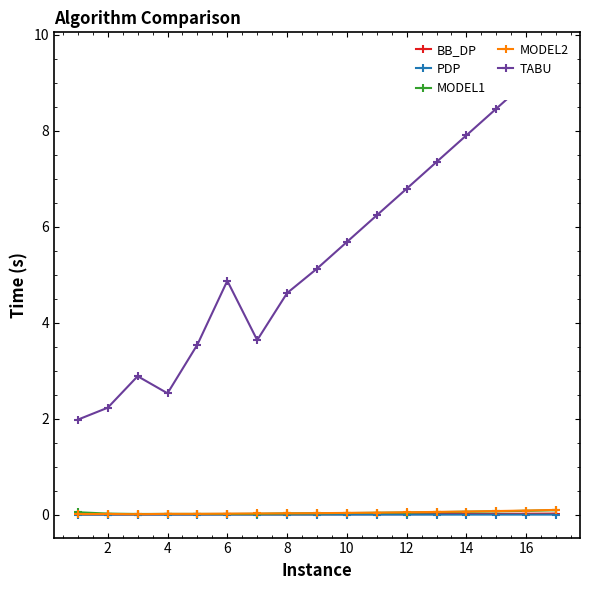

Reading right to left, list all the values displayed in this chart.

BB_DP: 0.0	0.0	0.0	0.0	0.0	0.0	0.0	0.0	0.0	0.0	0.0	0.0	0.0	0.0	0.0	0.0	0.0
PDP: 0.0	0.0	0.0	0.0	0.0	0.0	0.0	0.0	0.0	0.0	0.0	0.0	0.0	0.0	0.0	0.0	0.0
MODEL1: 0.1	0.1	0.1	0.1	0.1	0.0	0.0	0.0	0.0	0.0	0.0	0.0	0.0	0.0	0.0	0.0	0.0
MODEL2: 0.1	0.1	0.1	0.1	0.1	0.0	0.0	0.0	0.0	0.0	0.0	0.0	0.0	0.0	0.0	0.0	0.0
TABU: 9.6	9.0	8.5	7.9	7.3	6.8	6.2	5.7	5.1	4.6	3.6	4.9	3.5	2.5	2.9	2.2	2.0